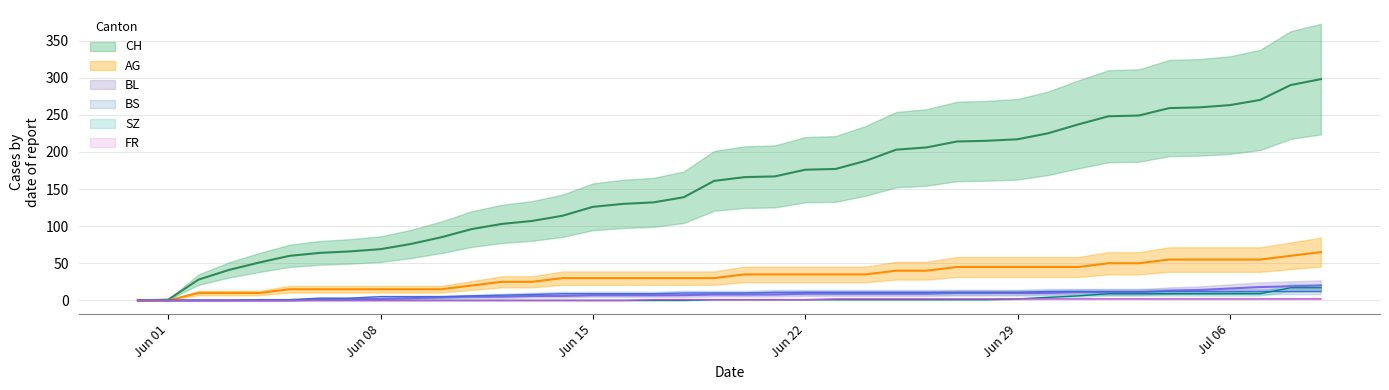

Between 2020-05-31 and 2020-06-18, which series saw the biggest shift?

CH